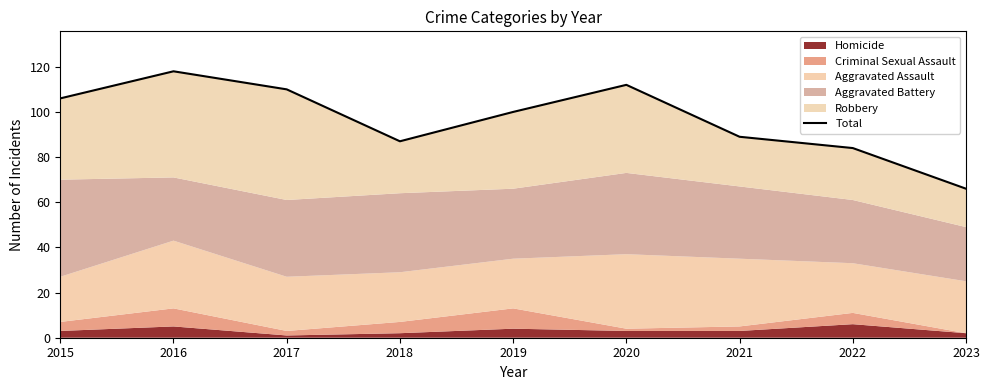

What is the value of the 6th point from the left?

112